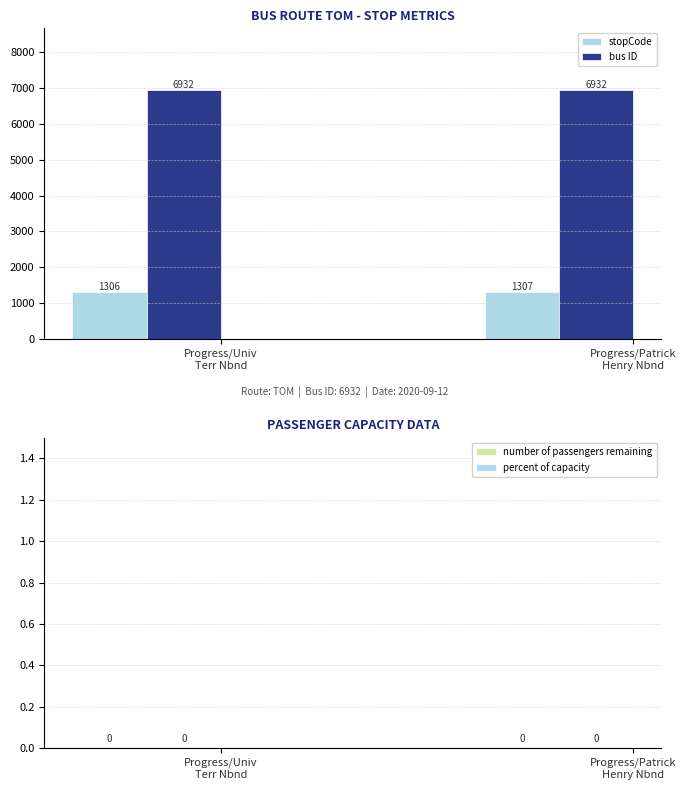

Between Progress/Univ
Terr Nbnd and Progress/Patrick
Henry Nbnd, which series saw the biggest shift?

stopCode